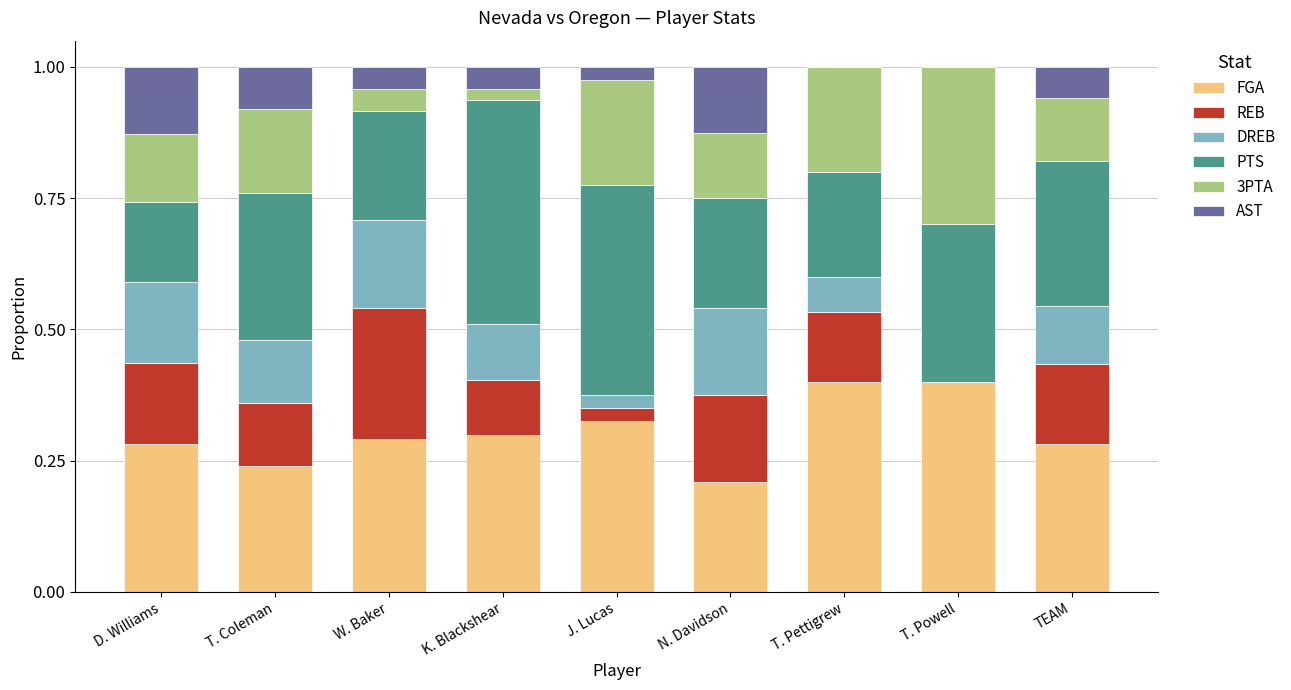

The value of FGA at T. Powell is 0.7. True or false?

False